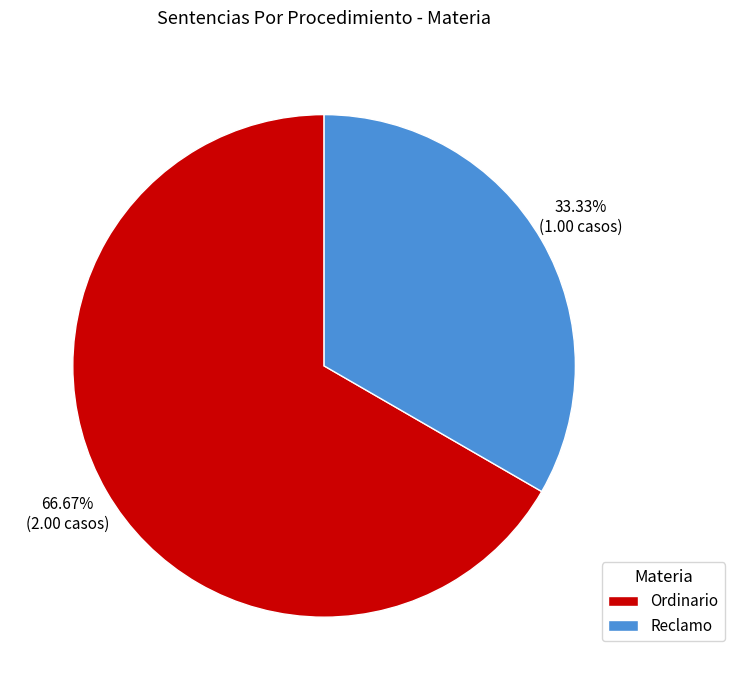

Which has a higher value, Ordinario or Reclamo?

Ordinario